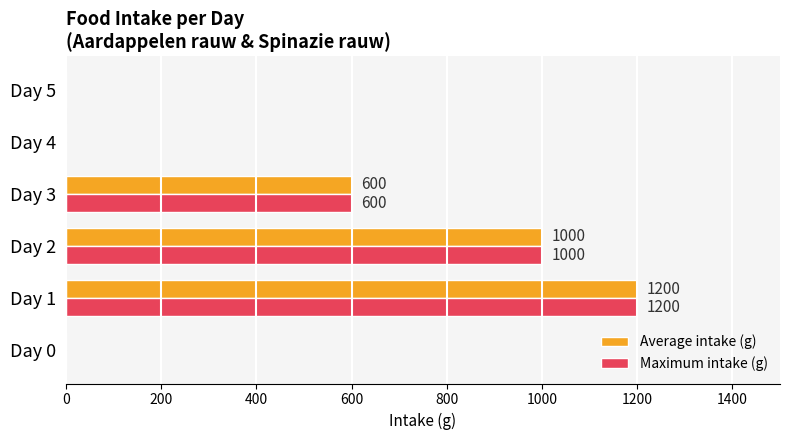

What is the average value of the Average intake (g) series?

467